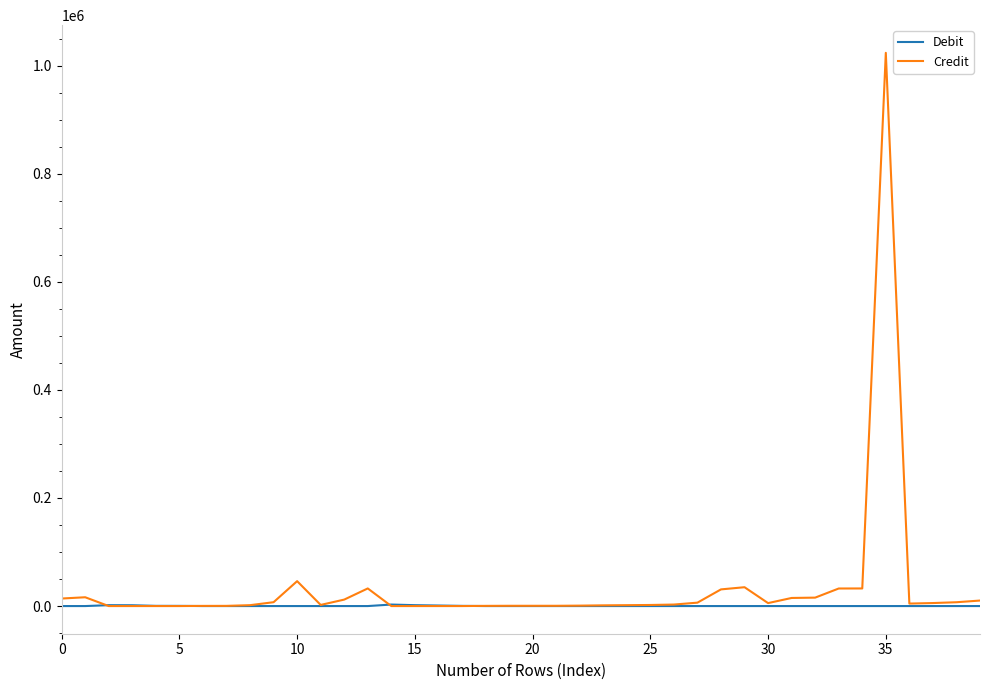

What is the maximum value for Credit?

1023679.3